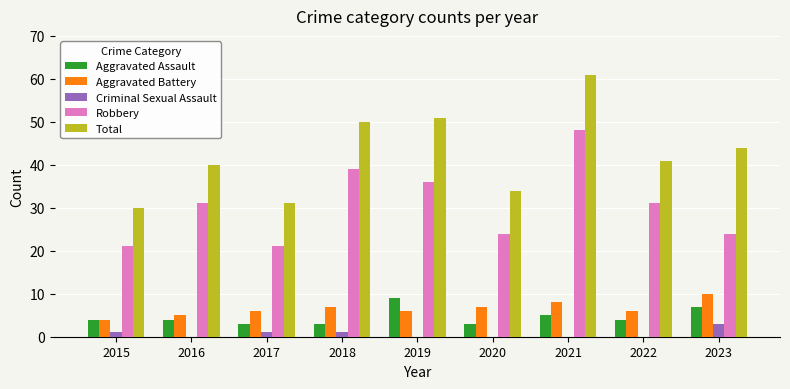

What is the total value across all series at 2017?

62